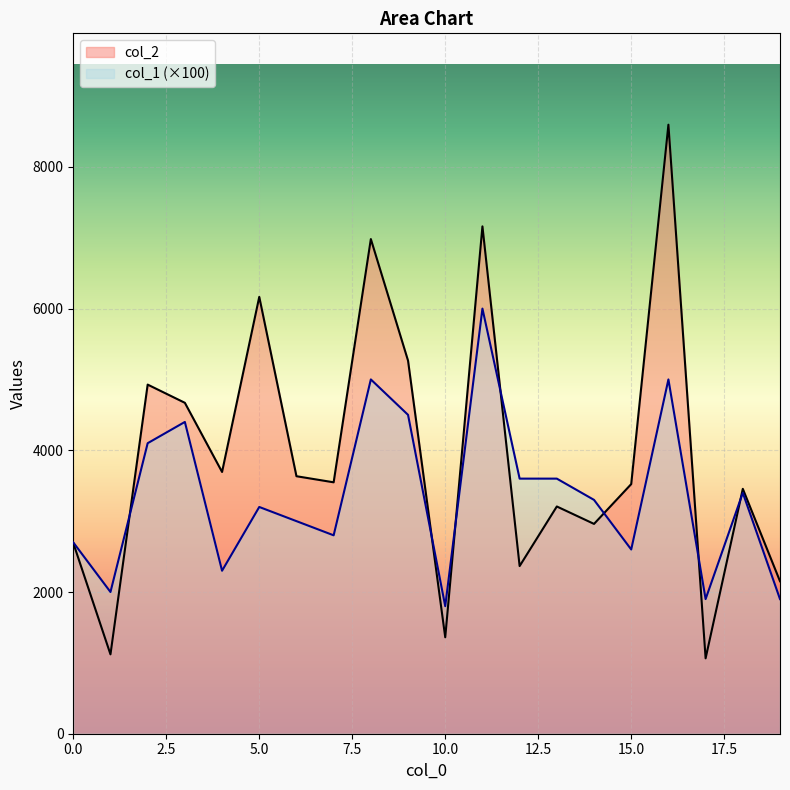

What is the total value across all series at 19?

4052